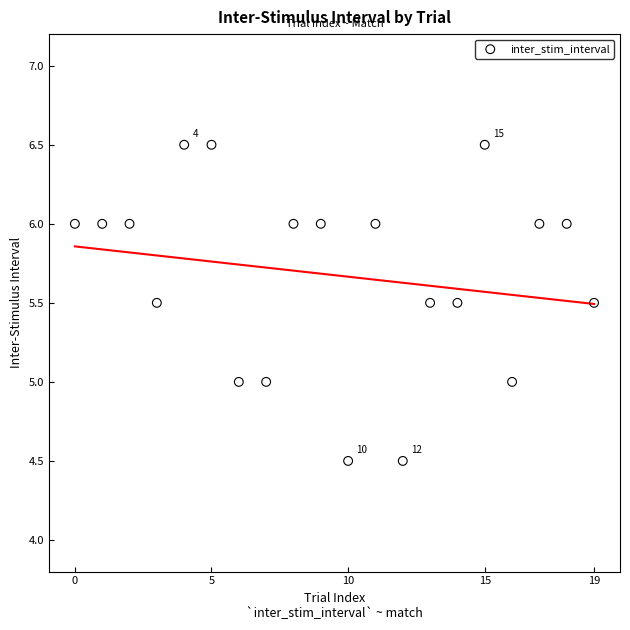

What is the range of Y values (max minus min)?

2.0